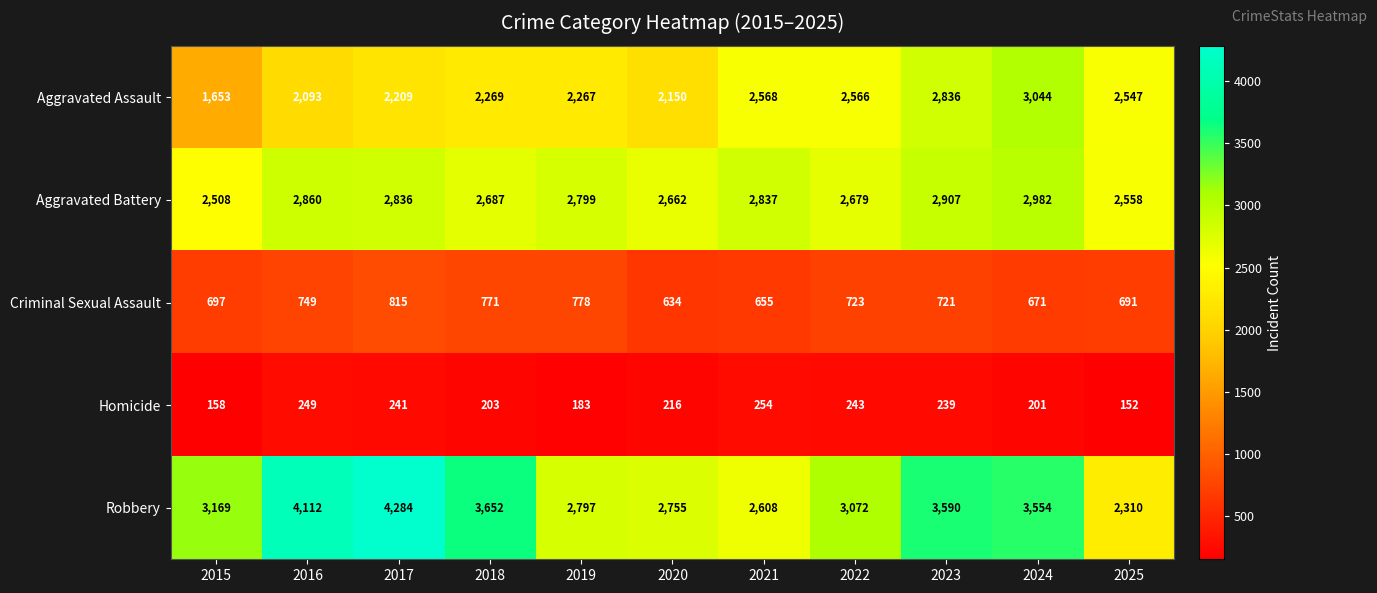

Read the Aggravated Assault value at 2025, to the nearest 50.

2550